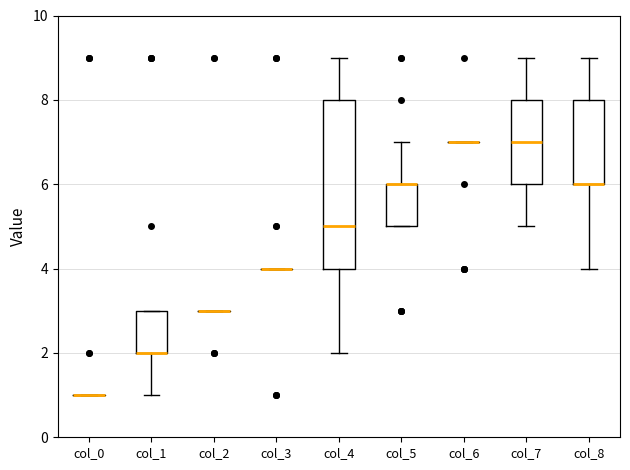

Comparing the boxes themselves (not the whiskers), which one is the tallest?

col_4